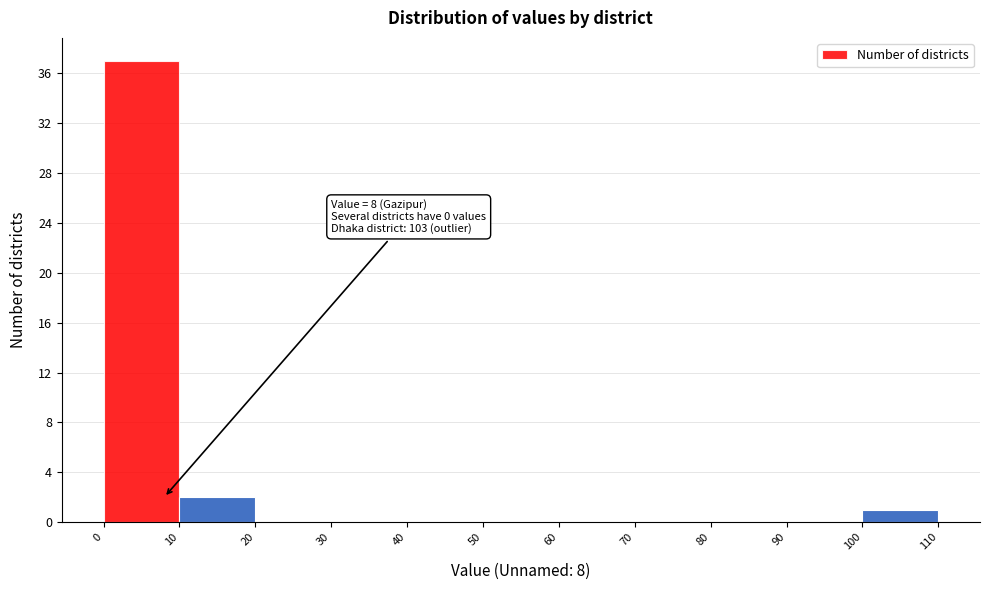

Over which range of the x-axis is the bar tallest?

0 to 10